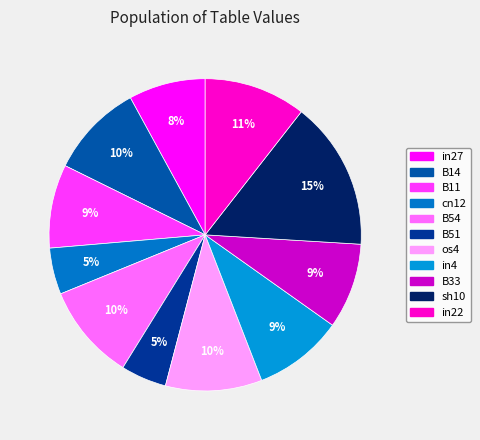

Which slice is the largest?

sh10